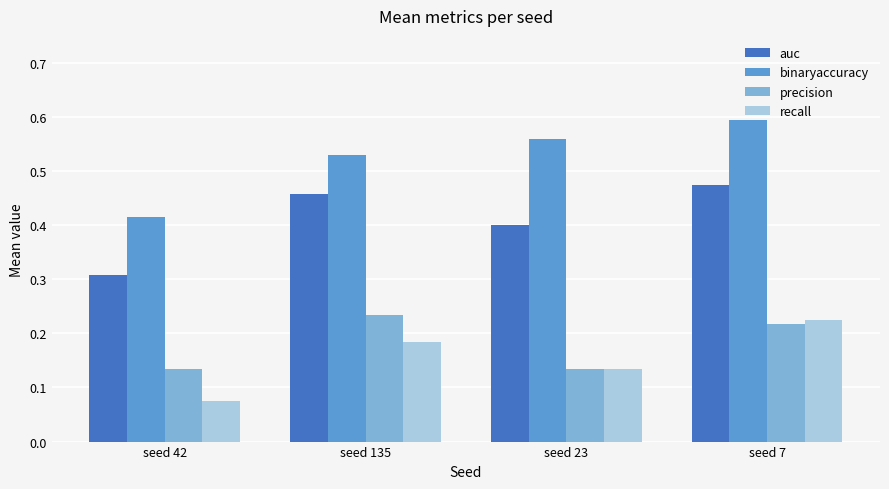

How many categories are shown in the chart?

4